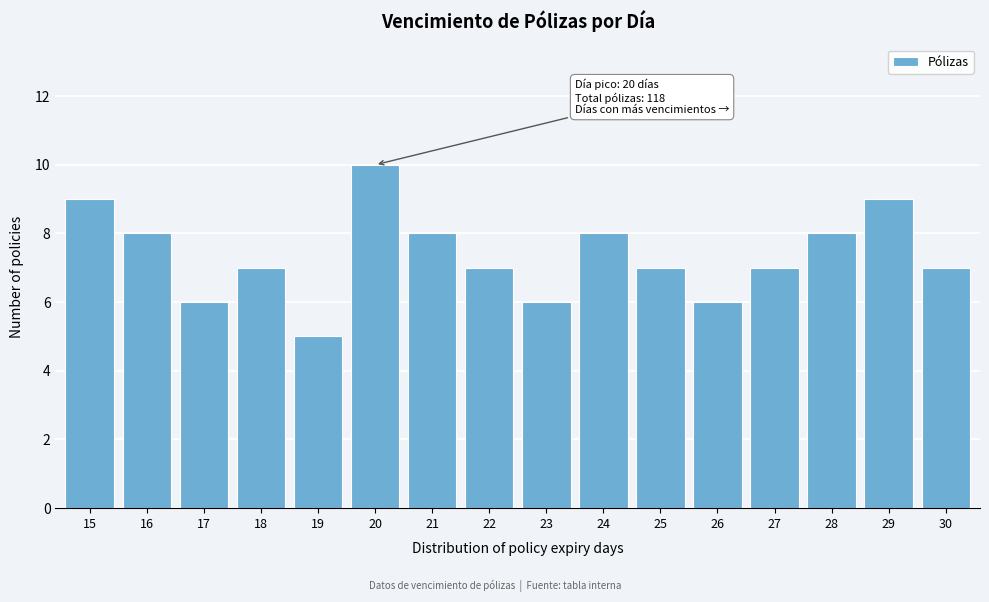

Reading left to right, list all the values displayed in this chart.

15=9	16=8	17=6	18=7	19=5	20=10	21=8	22=7	23=6	24=8	25=7	26=6	27=7	28=8	29=9	30=7